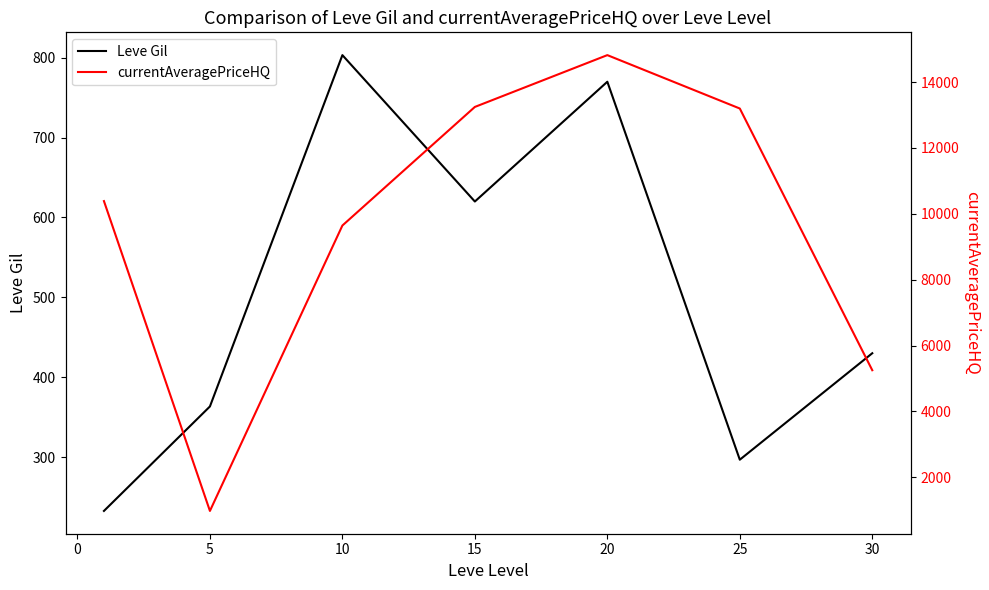

How many lines are shown in the chart?

2